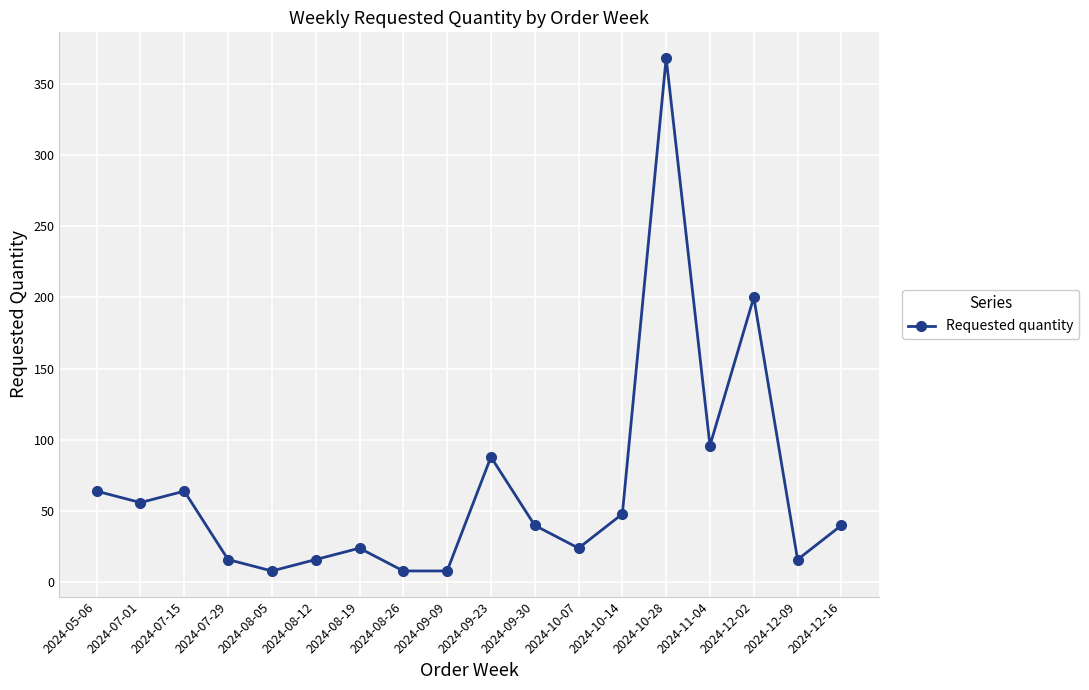

True or false: there are more than 2 points higher than both neighbors.

True